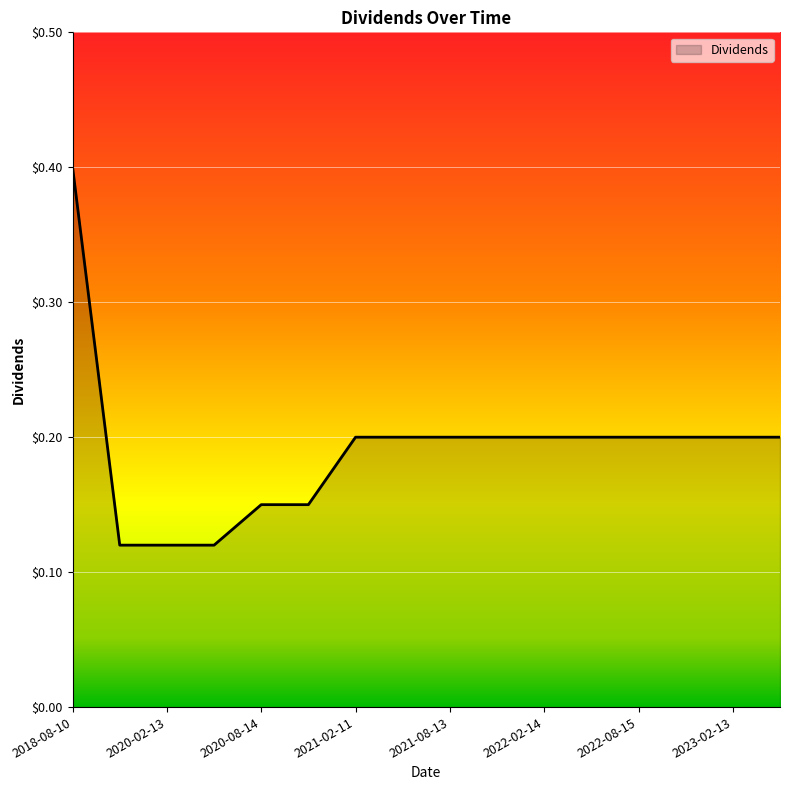

What is the difference between the maximum and minimum values?

0.3